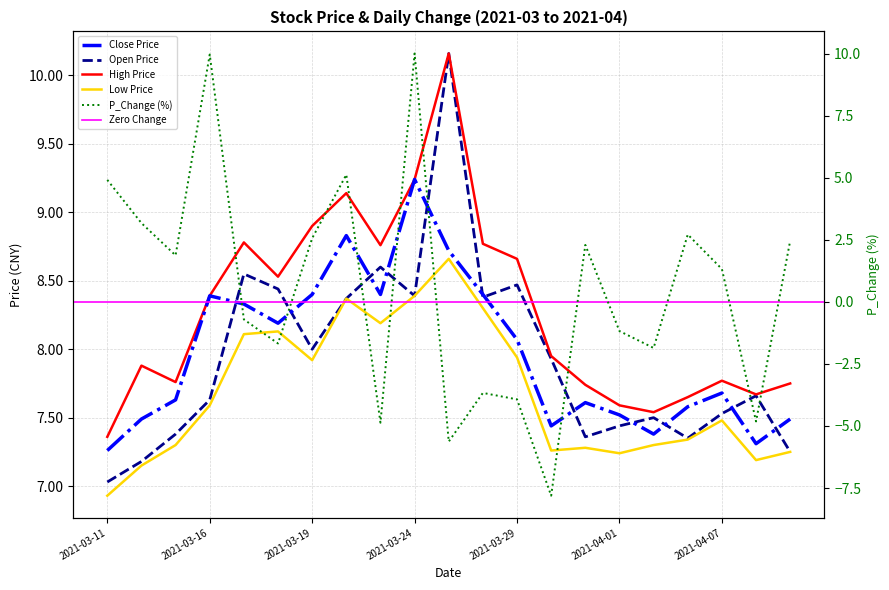

At which category is the sum across all series the highest?

2021-03-24